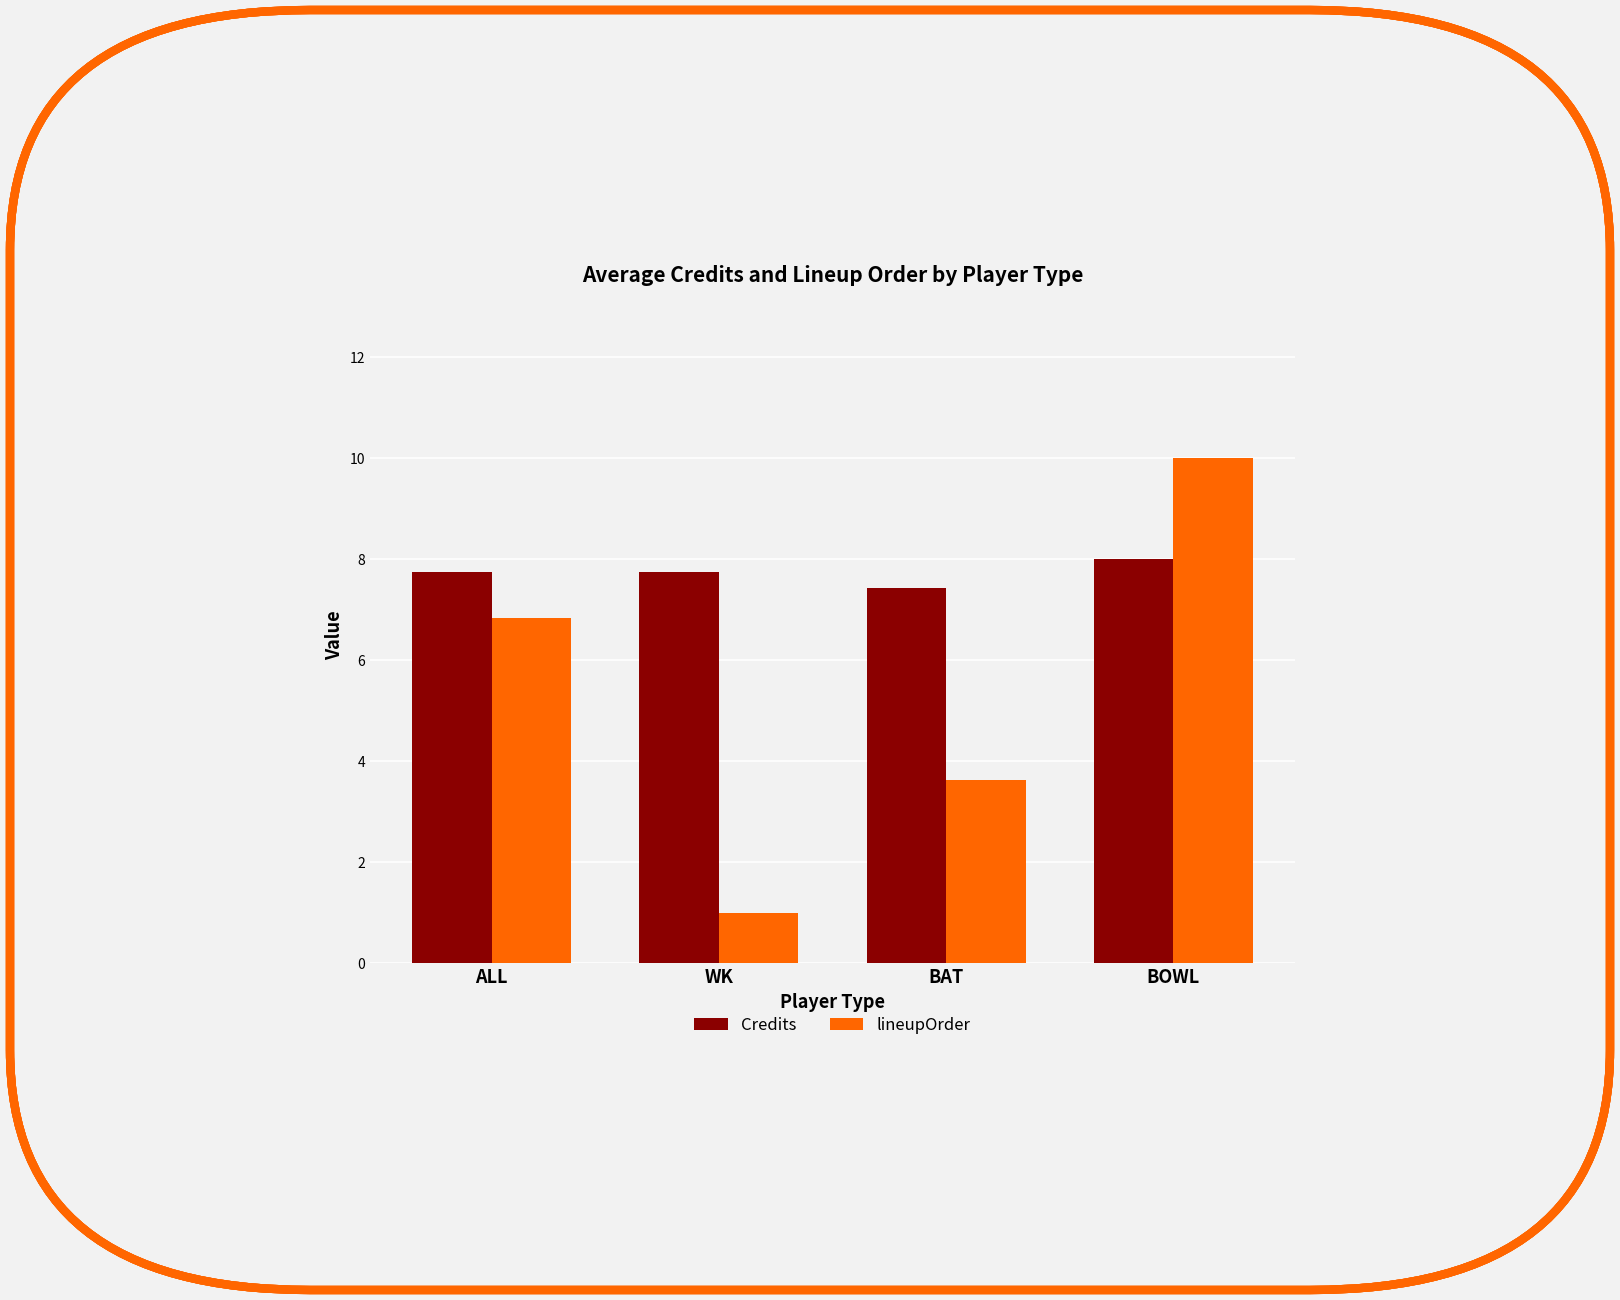

Which series has the widest spread of values?

lineupOrder